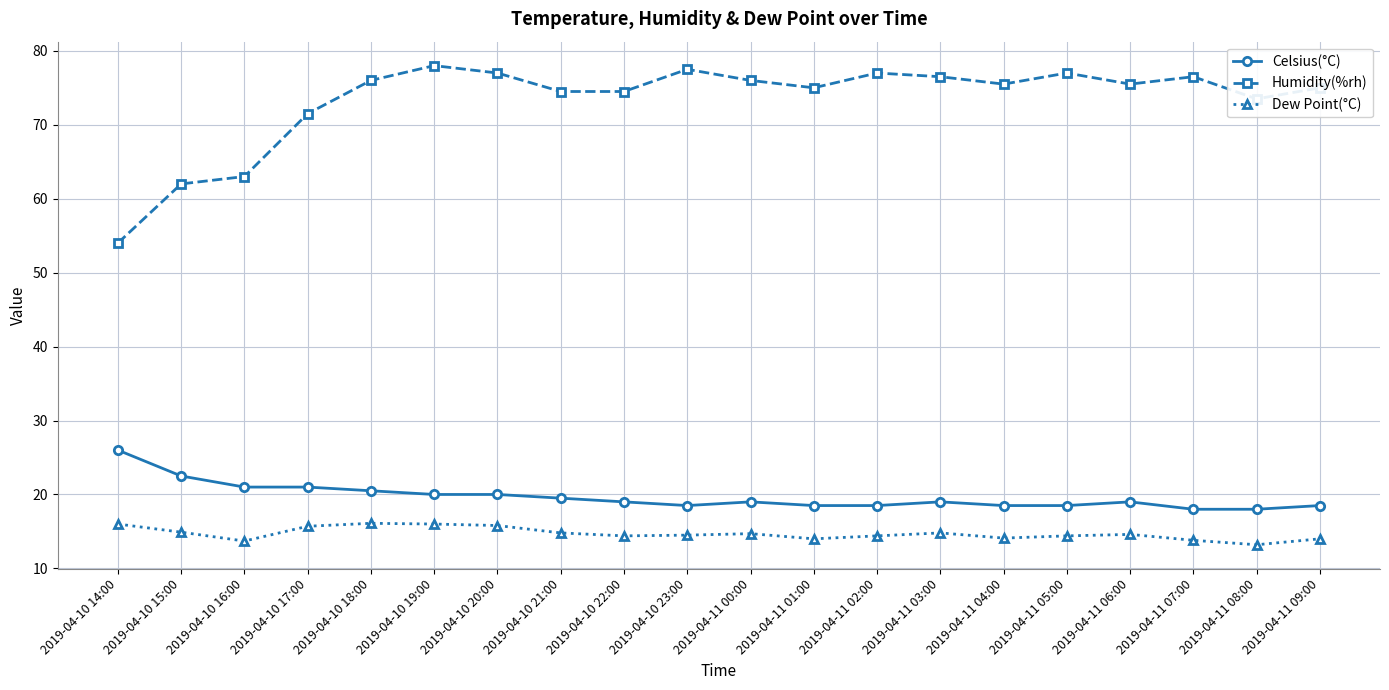

True or false: Celsius(°C) and Dew Point(°C) cross at least once.

False